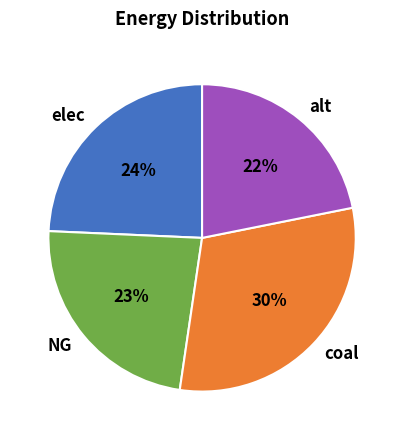

Does alt represent more than half of the total?

No